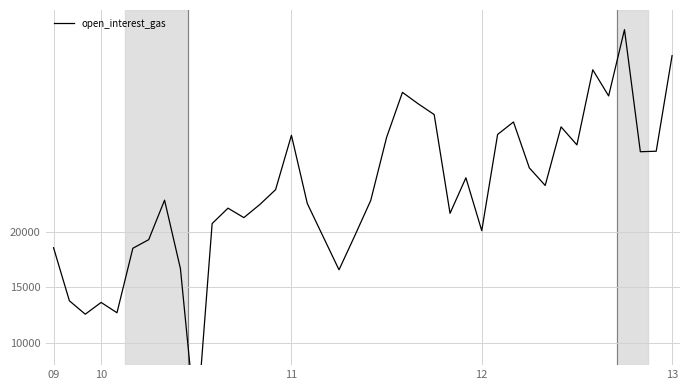

What is the change in value from 10 to 33?

+14050